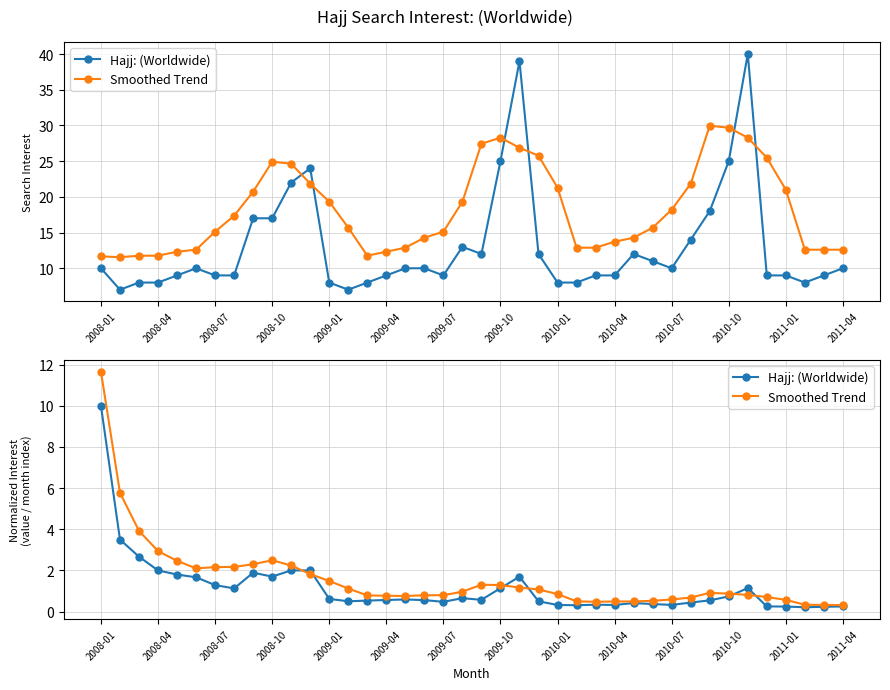

What position from the left is 2008-10?

10